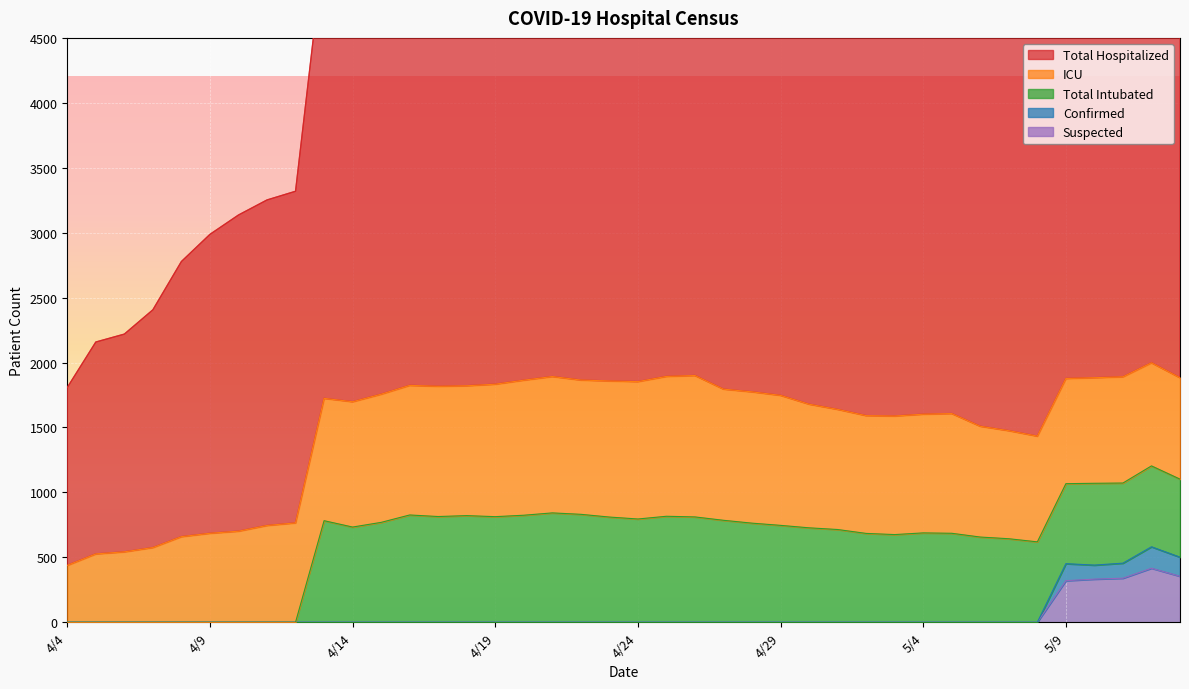

What is the label of the 22nd point from the left?

4/25